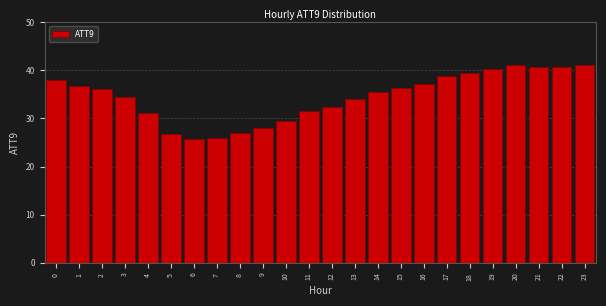

What is the maximum value shown in the chart?

41.1